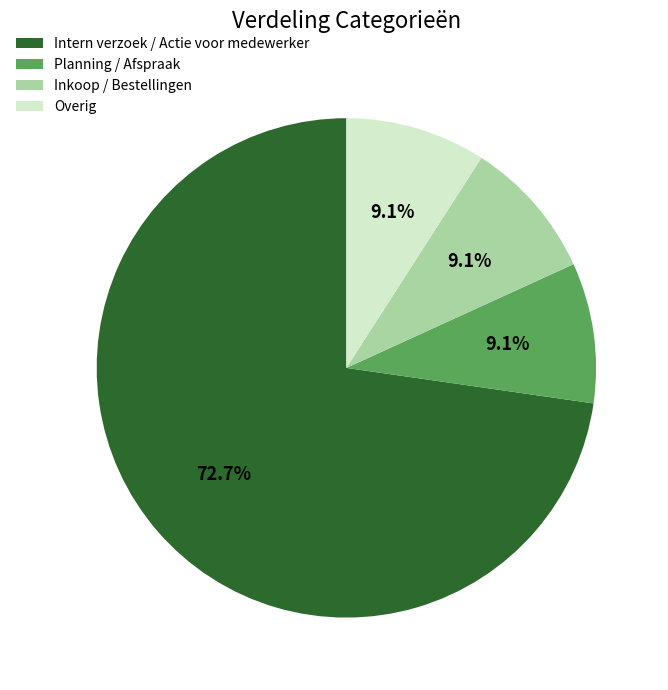

Is it true that Overig is 1% of the pie?

False